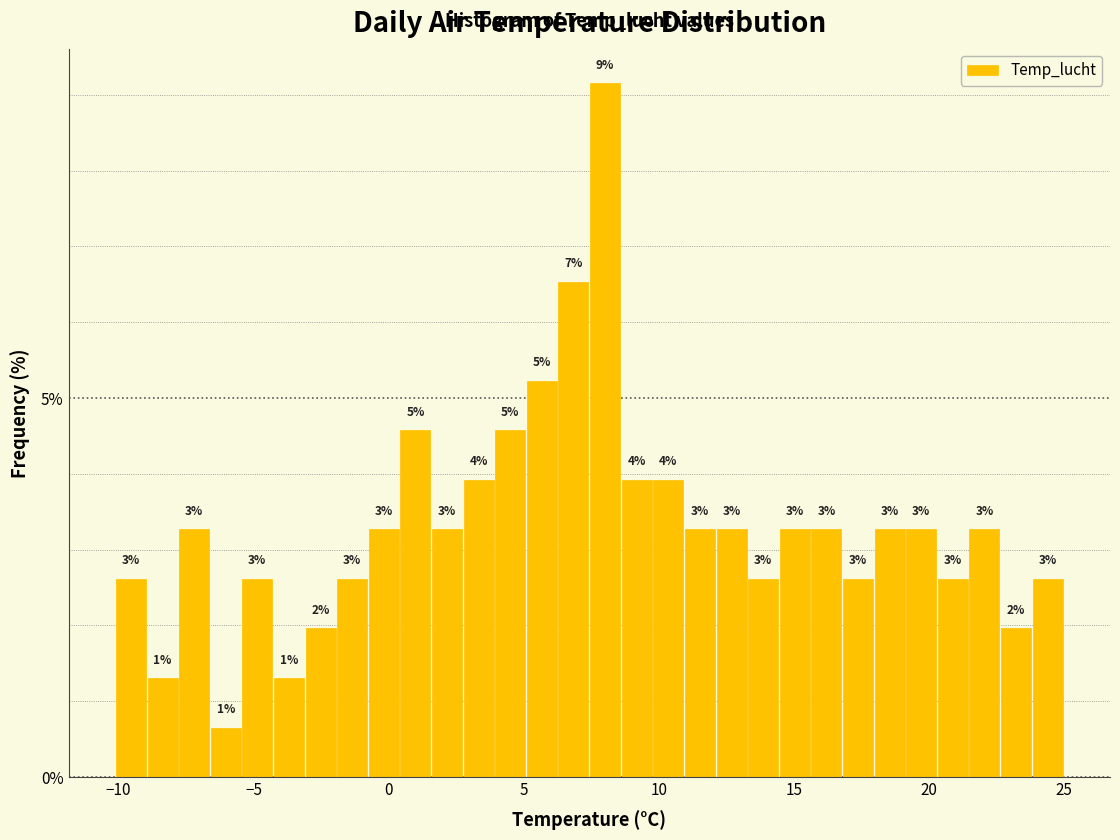

Around what value on the x-axis is the tallest bar? Give the approximate position of its centre, as read against the axis.

8.0